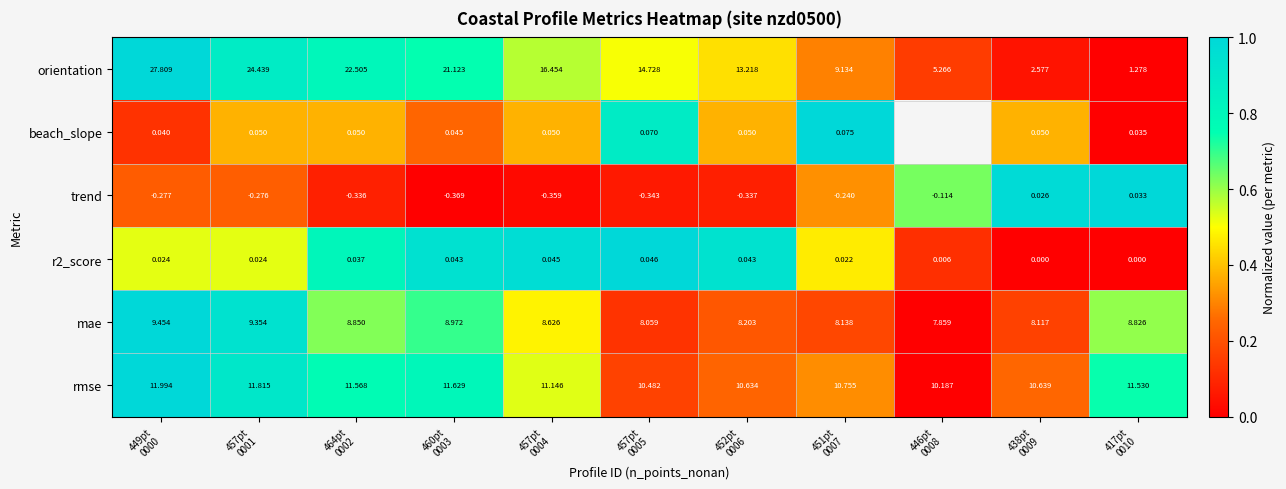

How many values in trend are above zero?

2